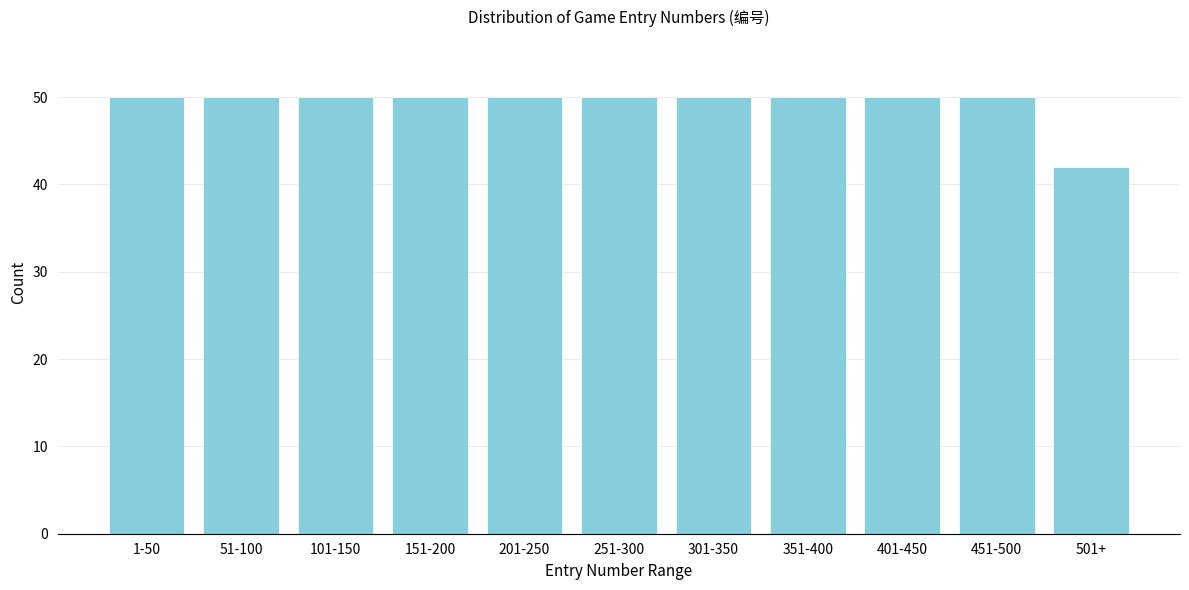

Reading left to right, list all the values displayed in this chart.

50	50	50	50	50	50	50	50	50	50	42